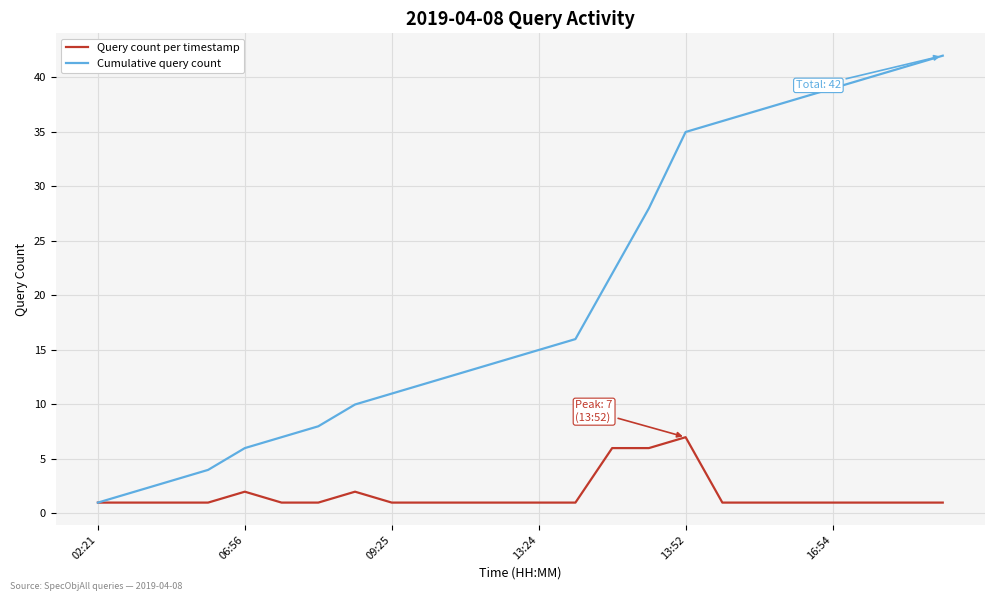

What is the highest value of the Query count per timestamp series?

7